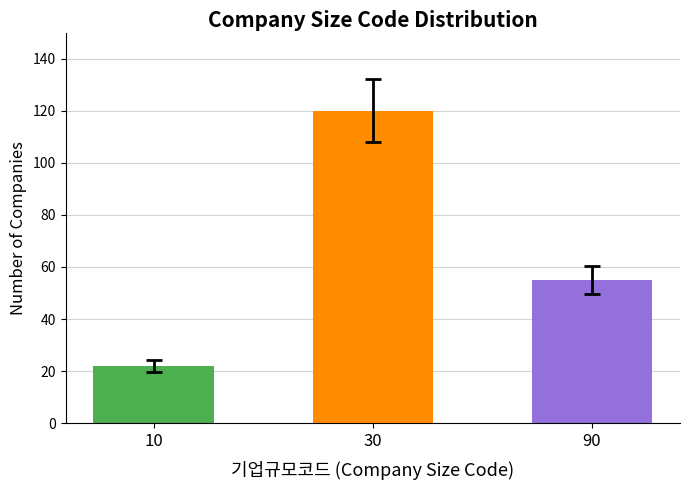

What is the change in value from 10 to 30?

+98